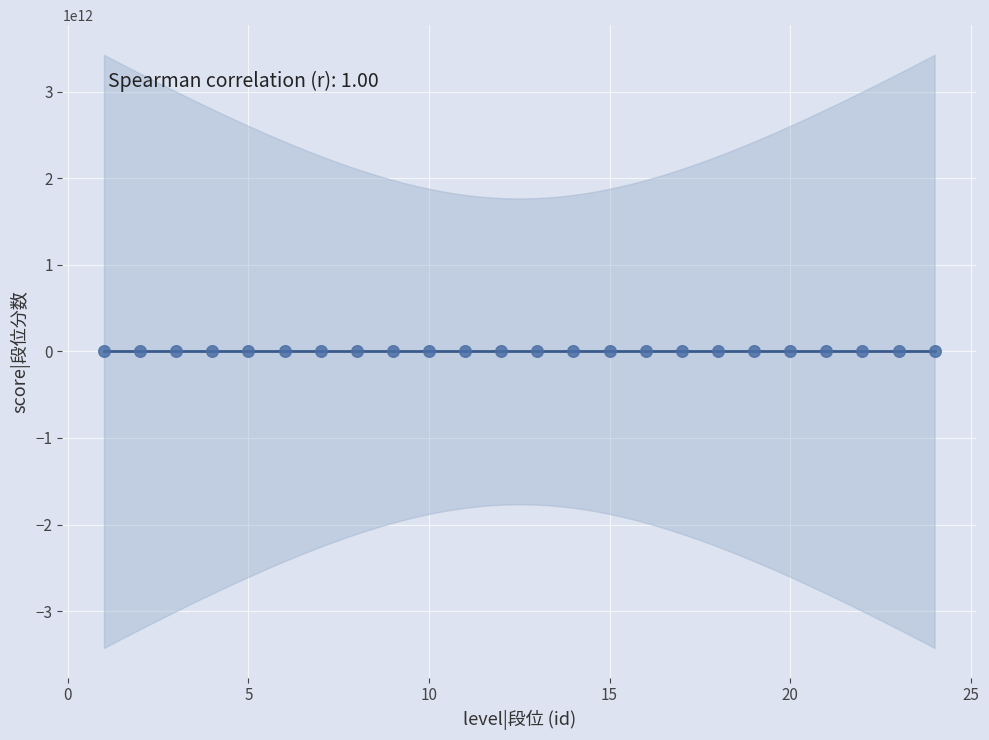

What is the range of X values (max minus min)?

23